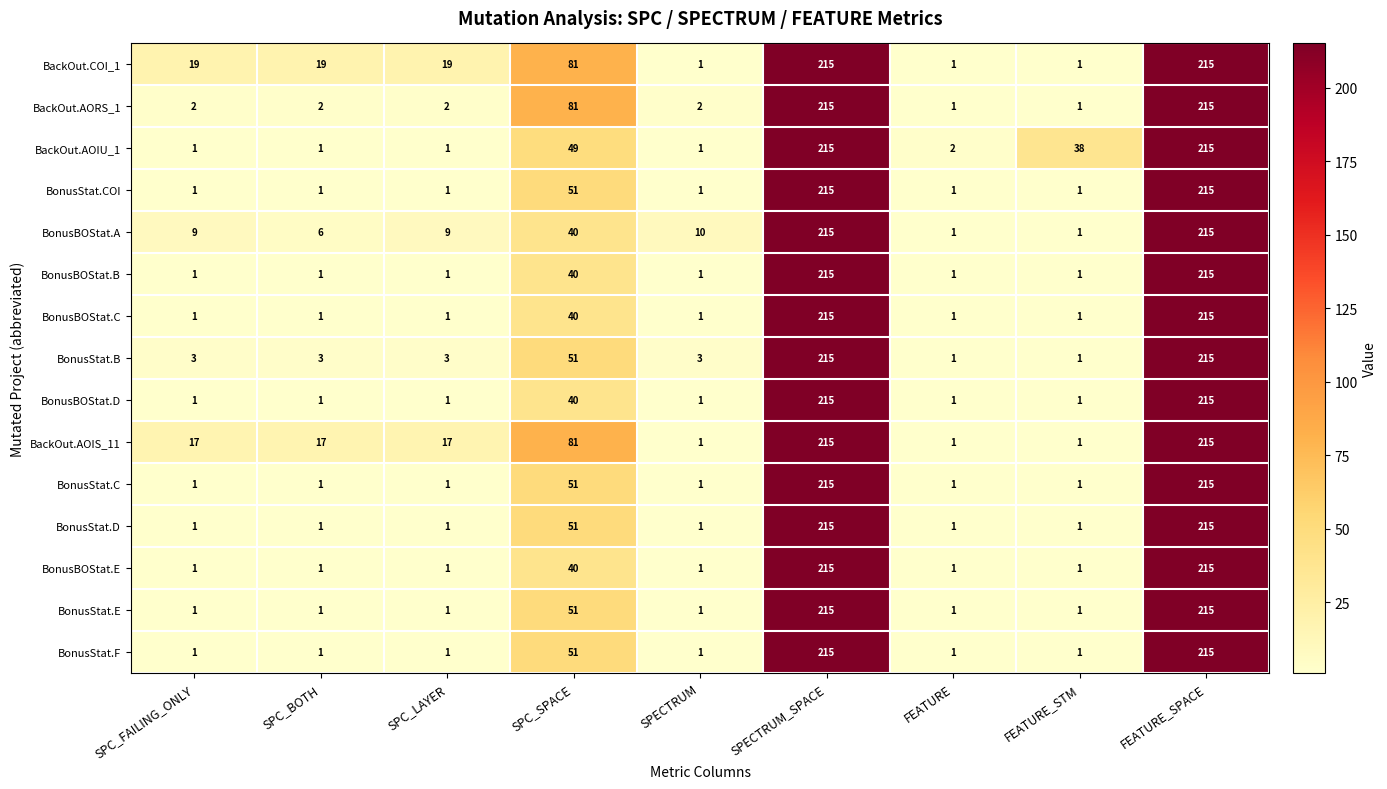

What is the greatest value displayed?

215